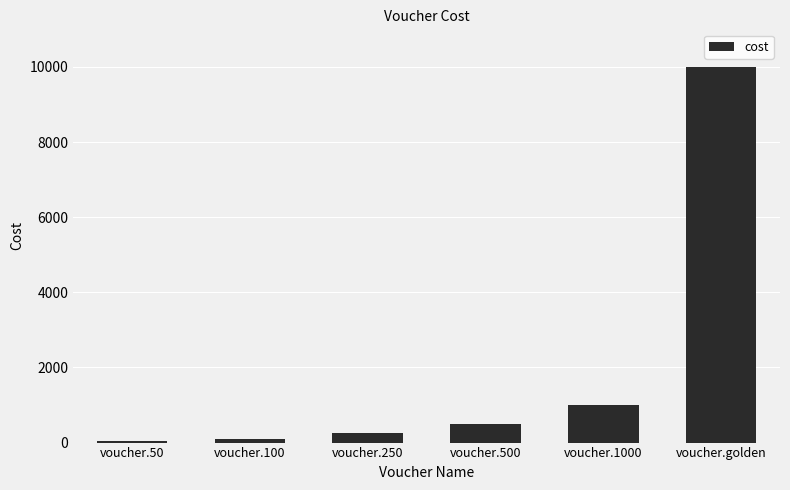

Which has a higher value, voucher.100 or voucher.1000?

voucher.1000